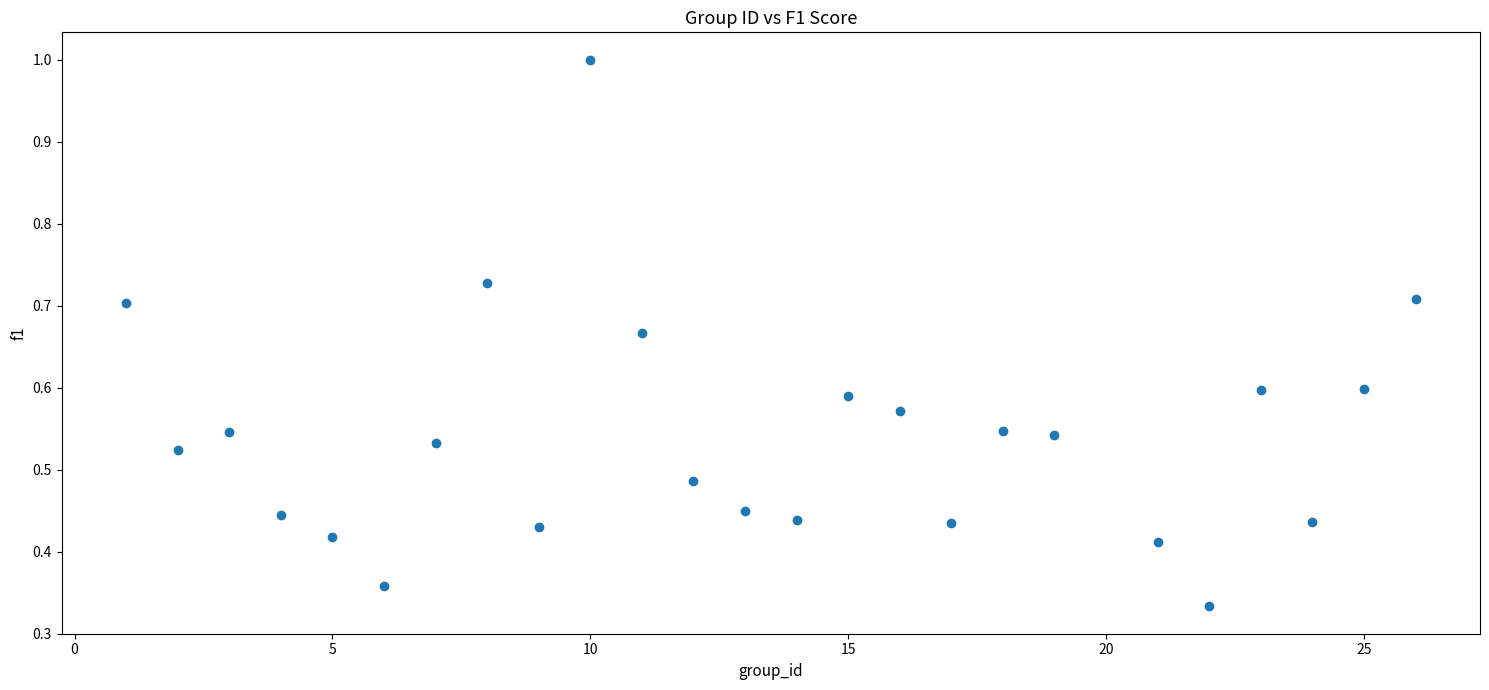

What is the range of X values (max minus min)?

25.0